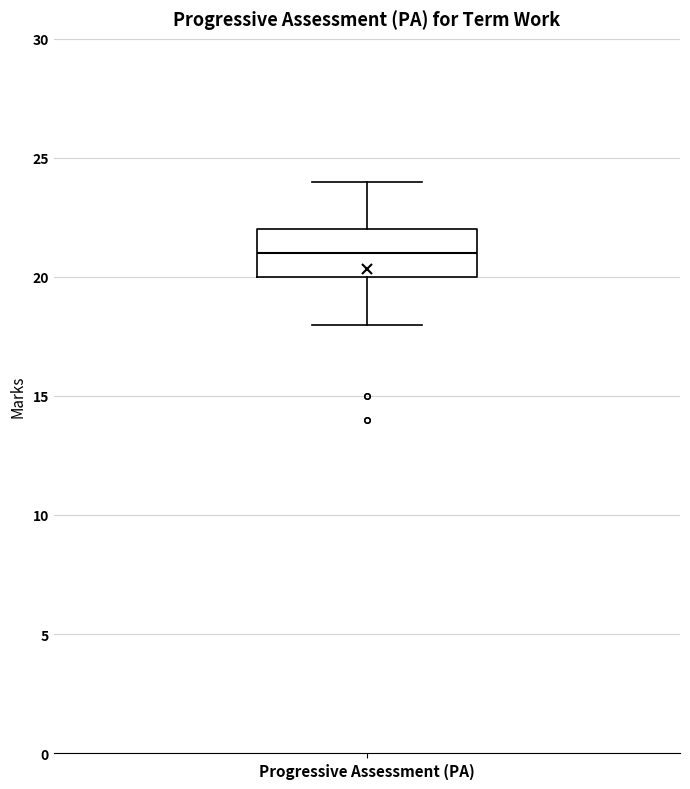

Read this box plot against the y-axis: the position of the median line, the range covered by the box, and the ends of both whiskers. The values are not printed on the chart, so give them approximately, as read against the axis.

median 21, box 20 to 22, whiskers 18 to 24